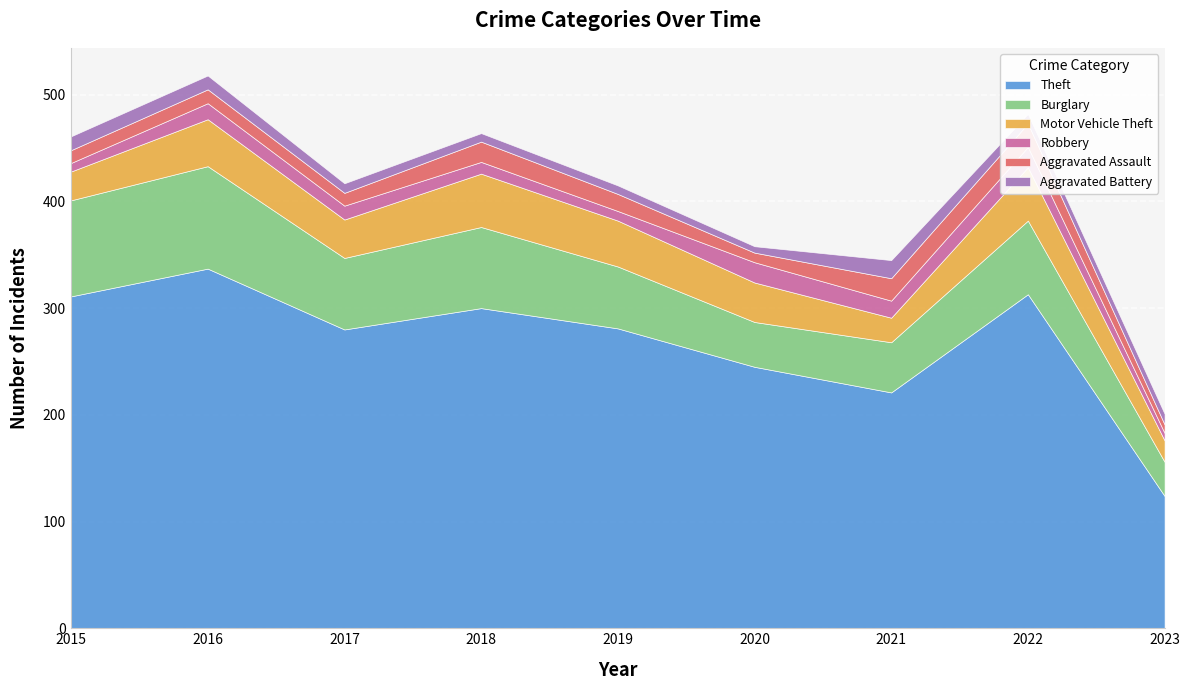

What is the total value across all series at 2019?

415